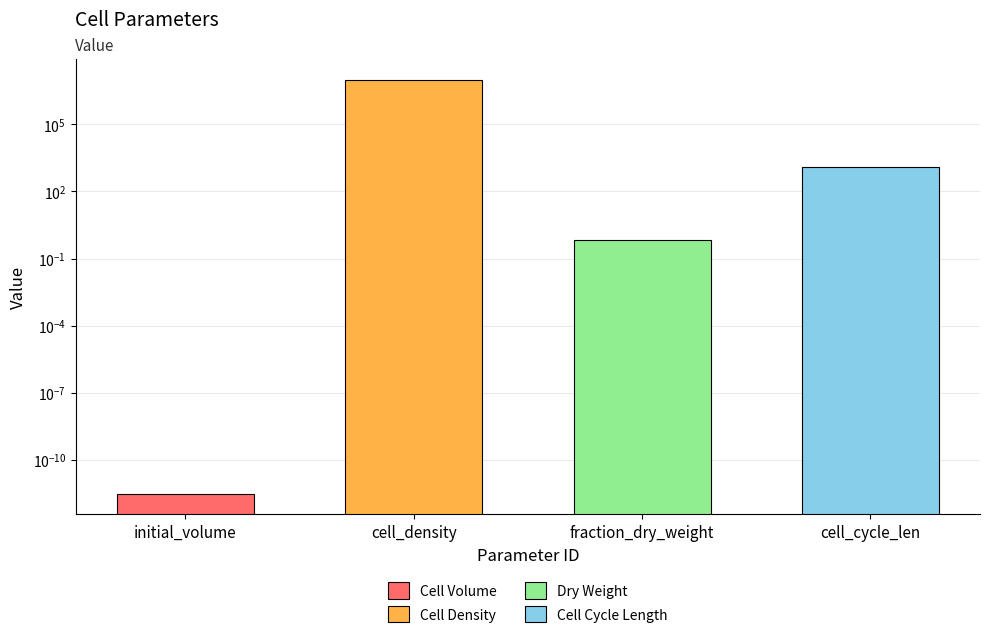

Rank the categories by value from highest to lowest.

cell_density, cell_cycle_len, fraction_dry_weight, initial_volume